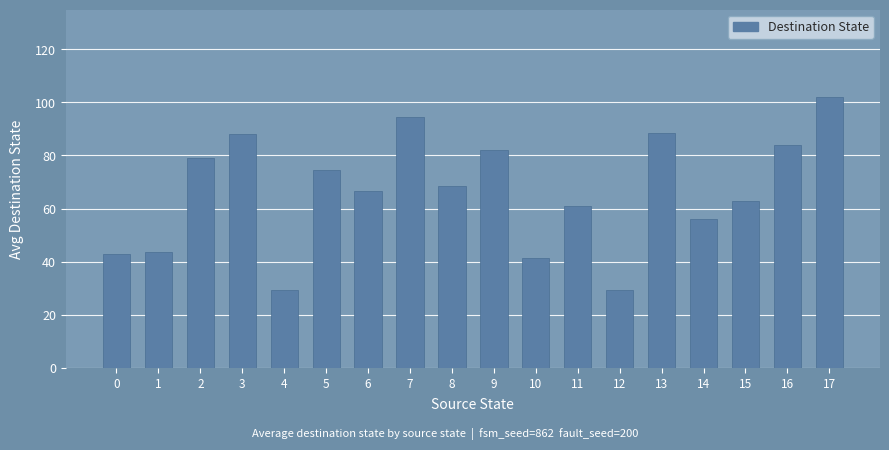

What is the difference between the values at 0 and 11?

18.0